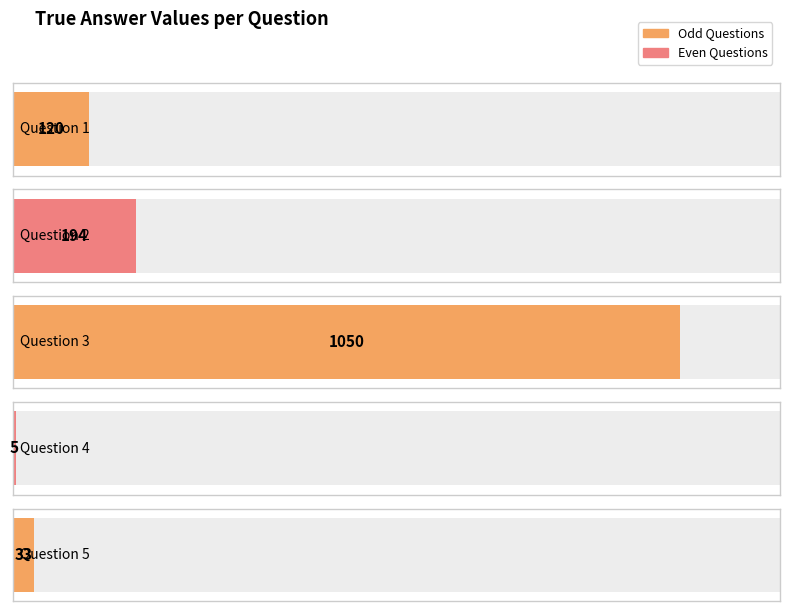

Reading right to left, transcribe all the data shown in this chart.

Question 5=33	Question 4=5	Question 3=1050	Question 2=194	Question 1=120